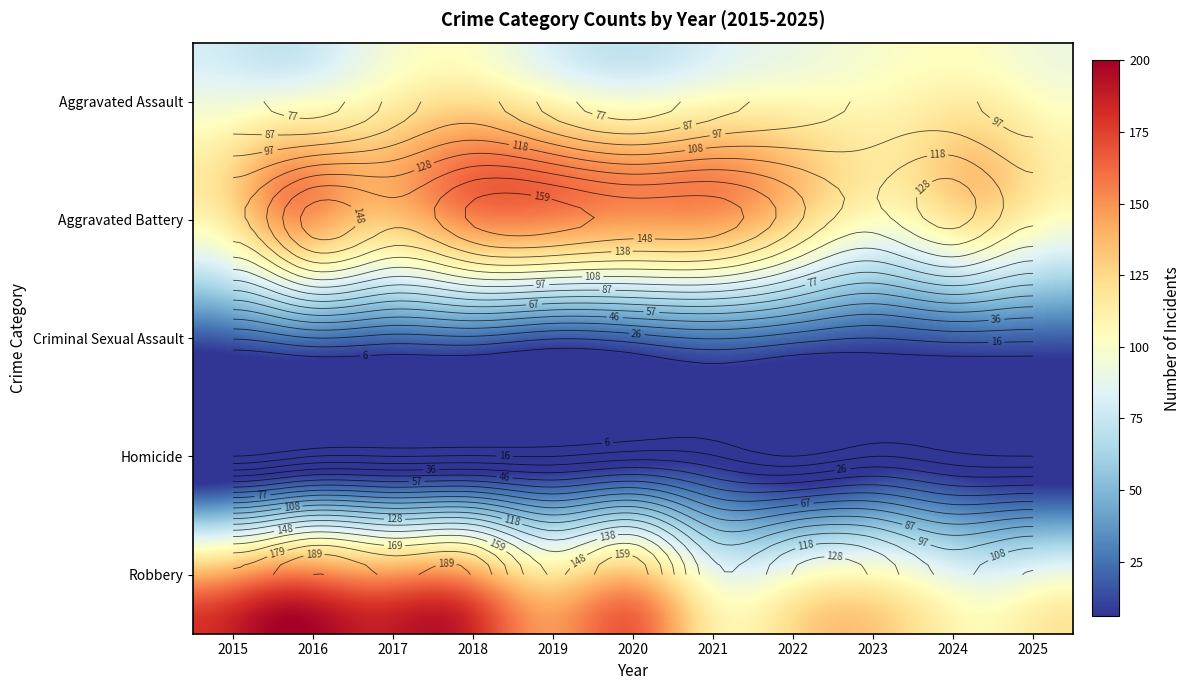

The Robbery series shows 92 at 2015. True or false?

False